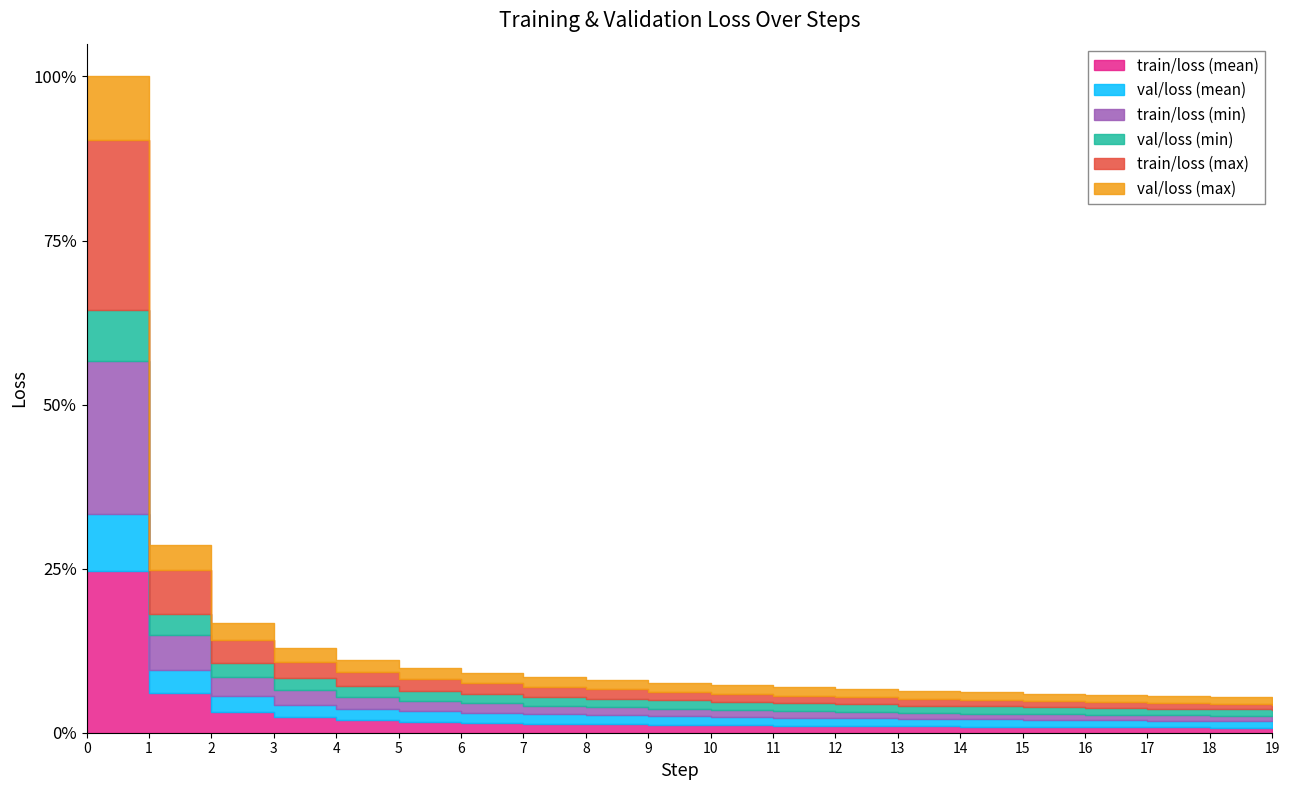

Between 15 and 3, which is larger?

3